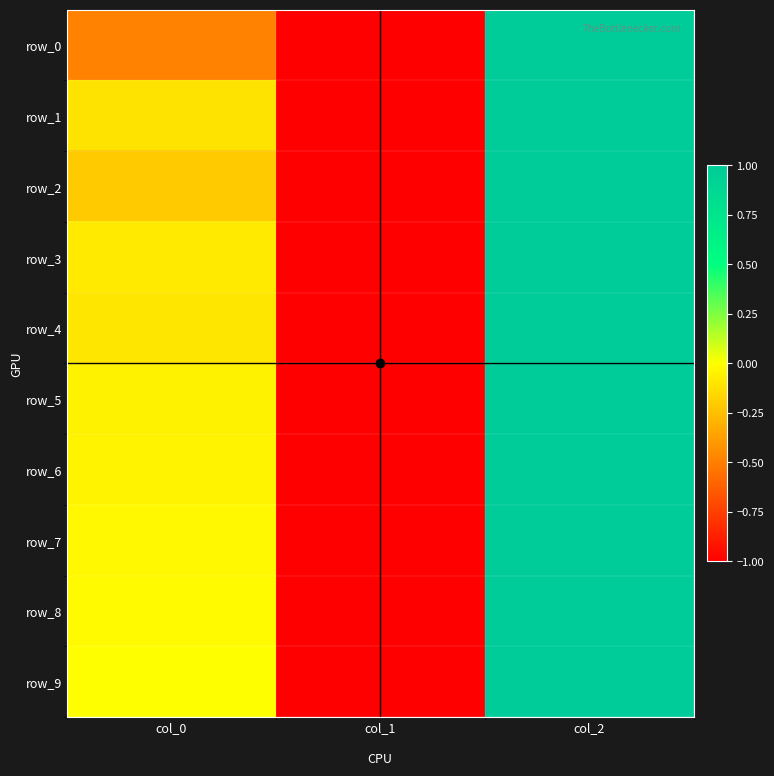

At which label is row_8 closest to 0?

col_0